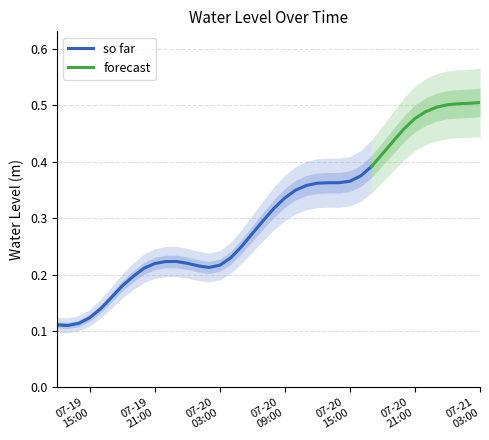

What is the label of the 37th point from the left?

2025-07-21 00:00:00